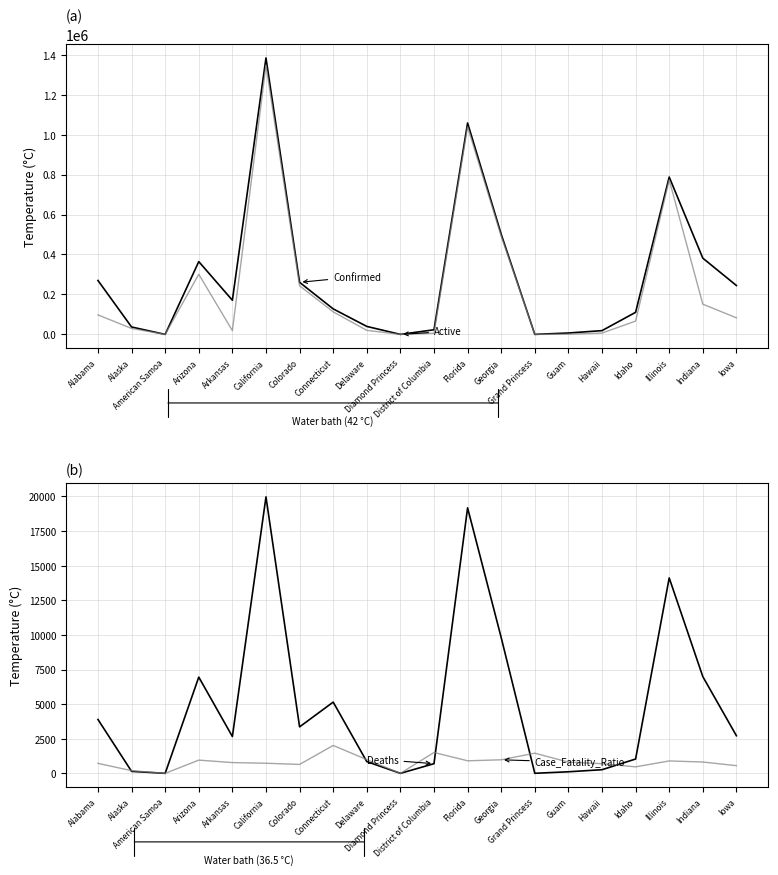

Which series changed the most between California and Delaware?

Confirmed